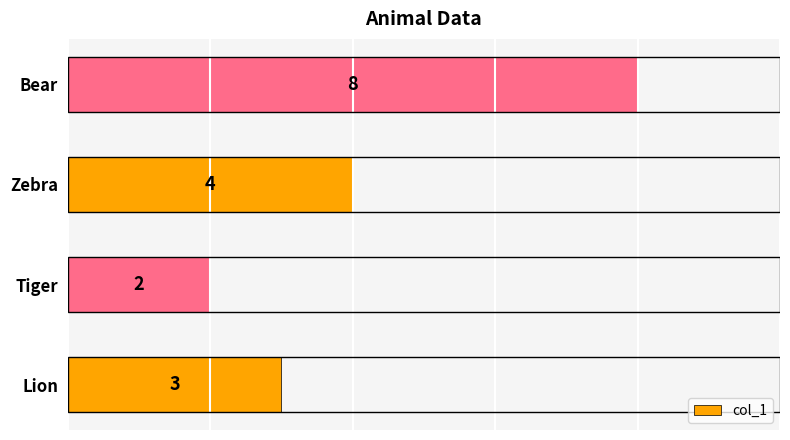

What is the change in value from Tiger to Zebra?

+2